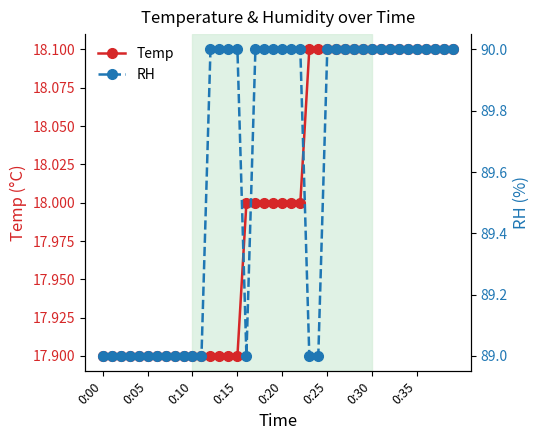

True or false: RH has more than 2 points higher than both neighbors.

False